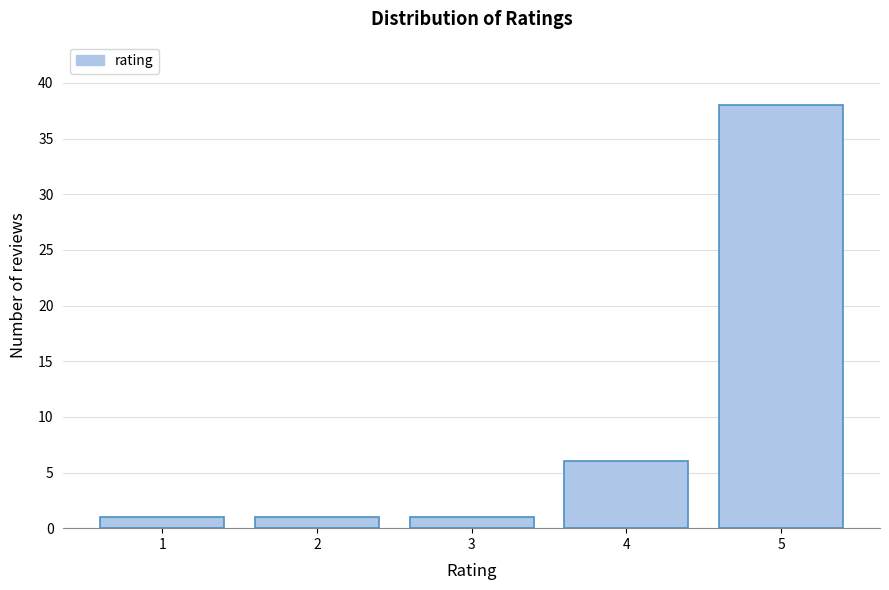

Reading left to right, list all the values displayed in this chart.

1	1	1	6	38